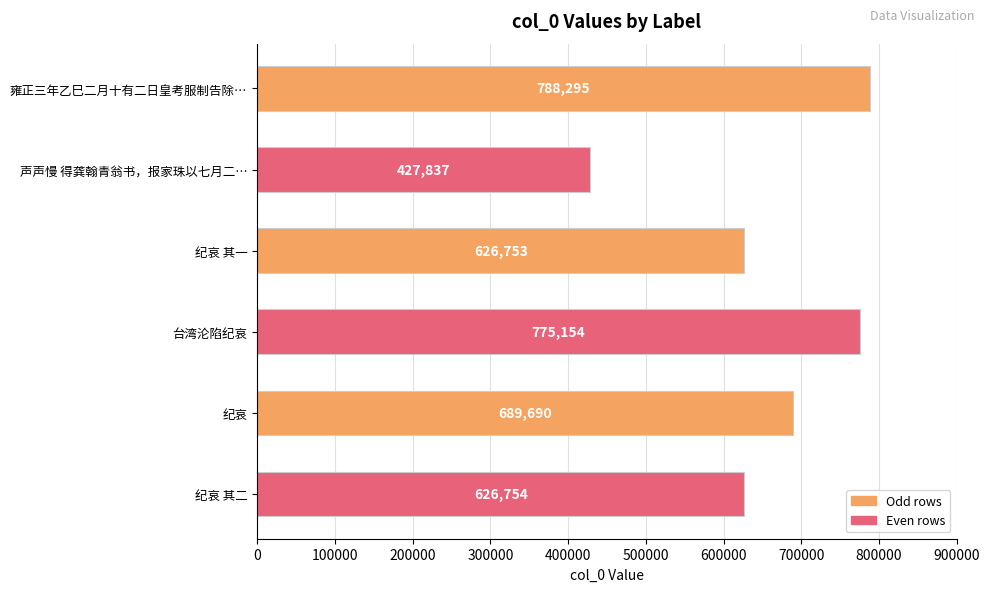

Count the number of categories in the chart.

6